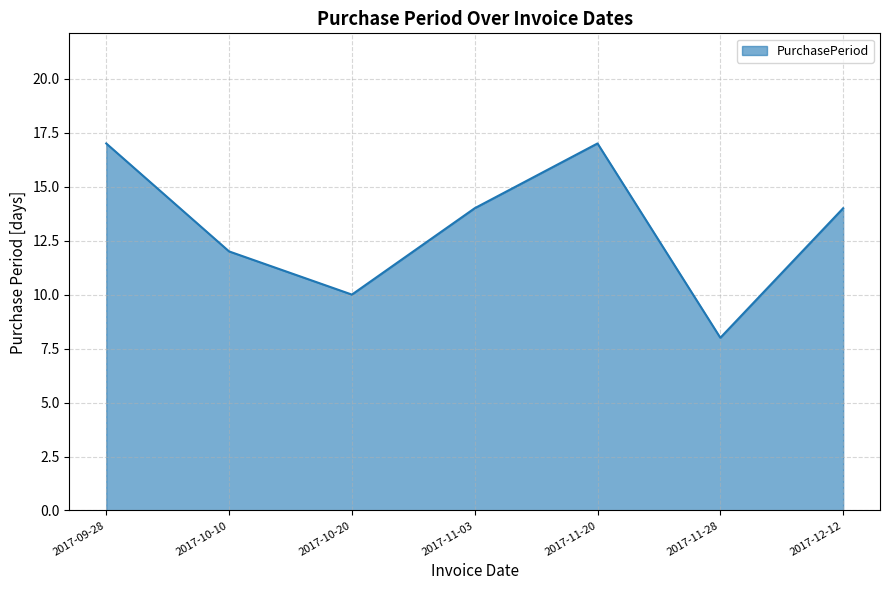

How many interior local valleys (lower than both neighbors) does the data have?

2